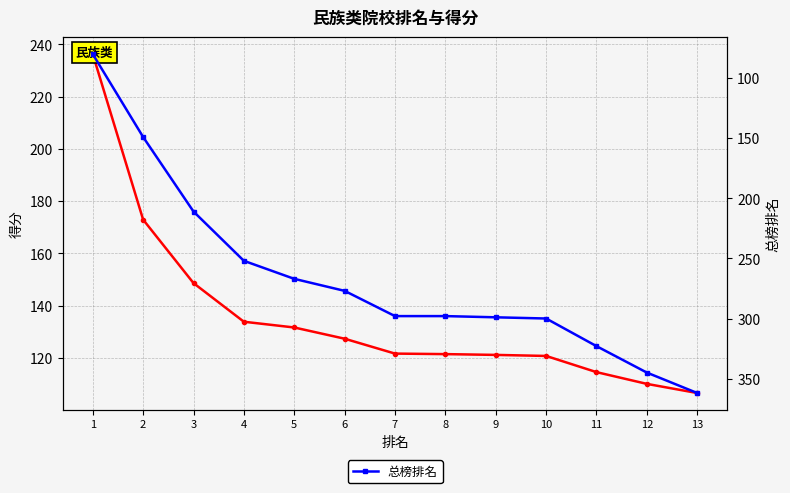

Which category has the highest value across all series?

13